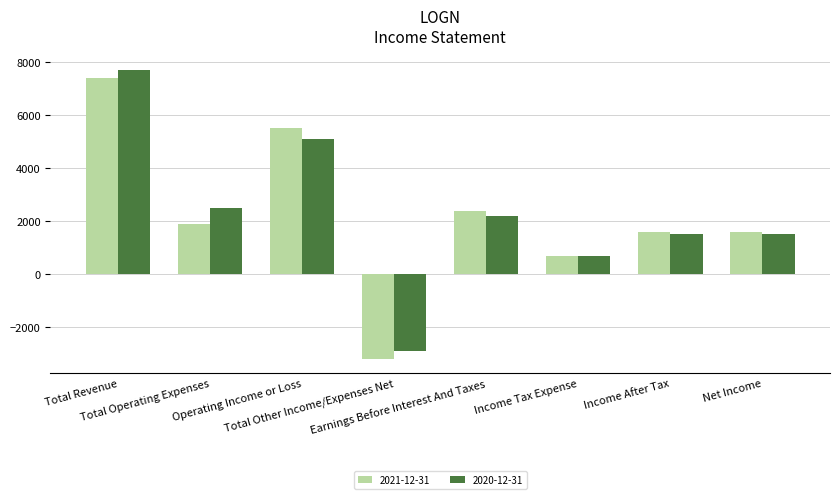

What is the highest value of the 2020-12-31 series?

7700